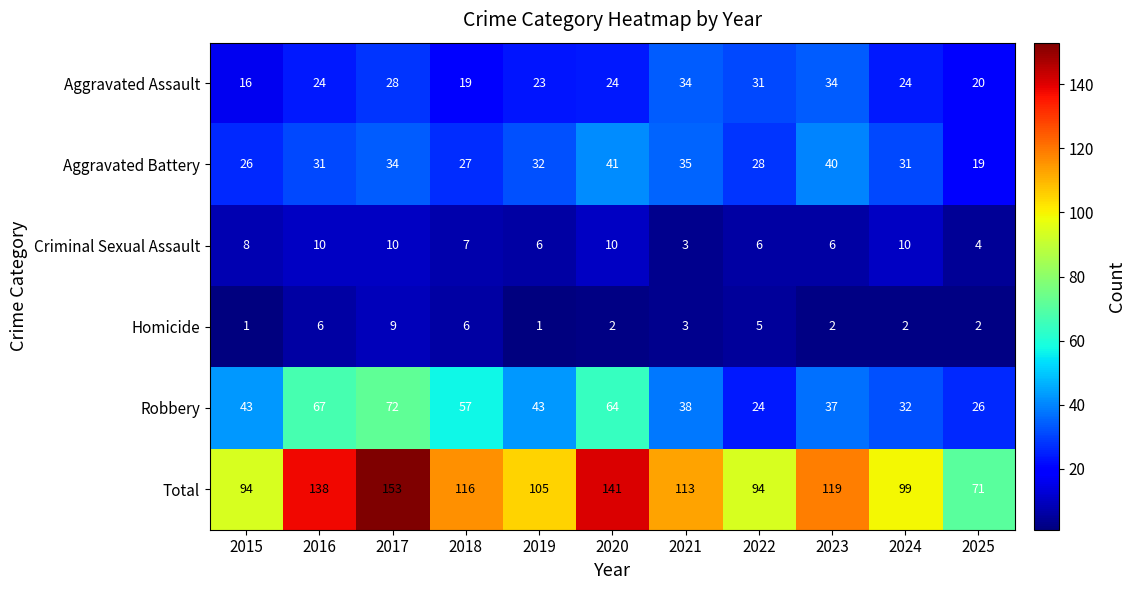

Which series changed the most between 2015 and 2025?

Total